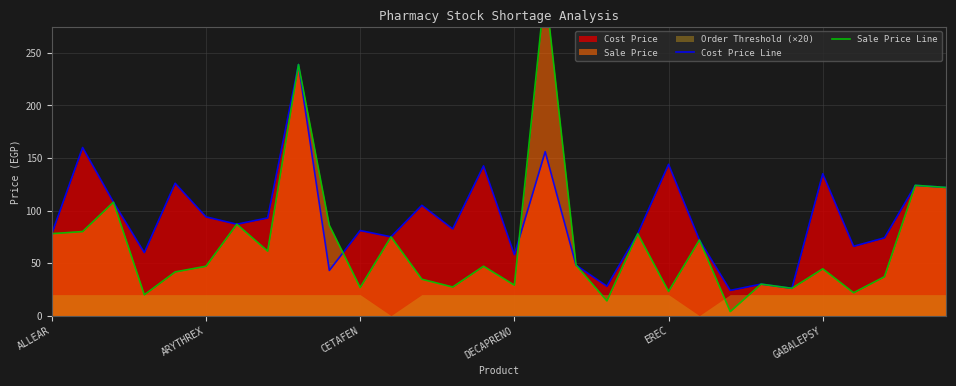

What value does the Cost Price Line series have at DECAPRENO?

58.0